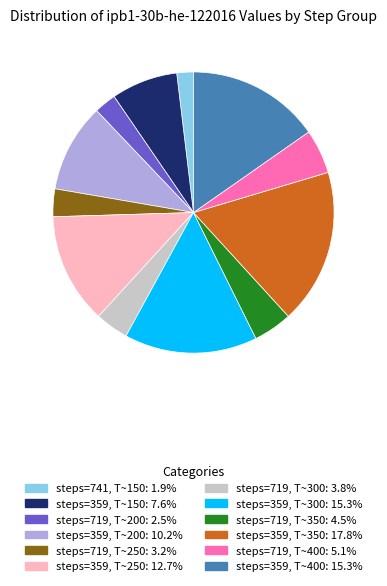

Approximately how many times larger is the value at steps=359, T~200: 10.2% compared to steps=359, T~400: 15.3%?

0.7